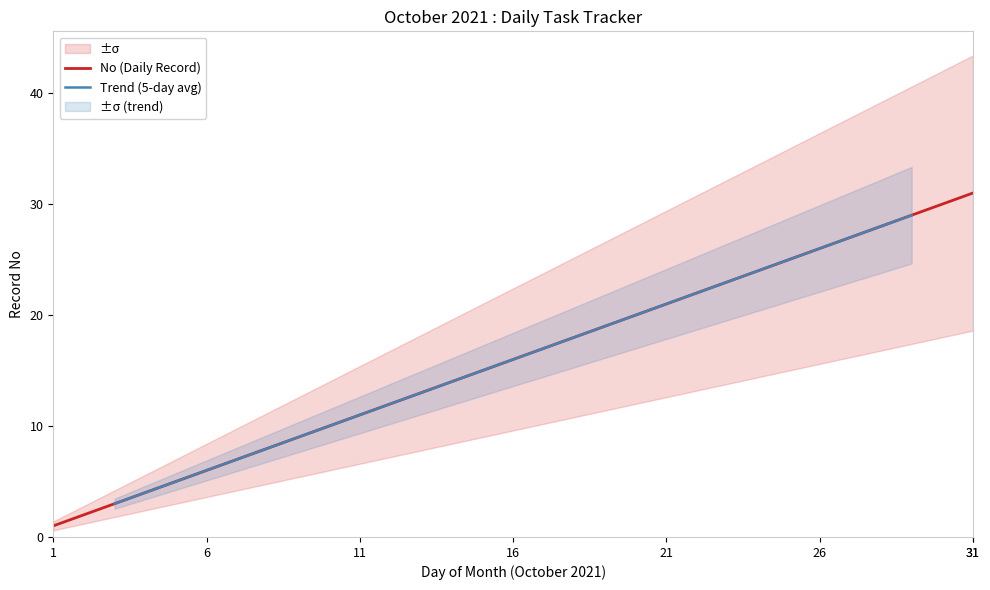

How many data points are less than 16?

15